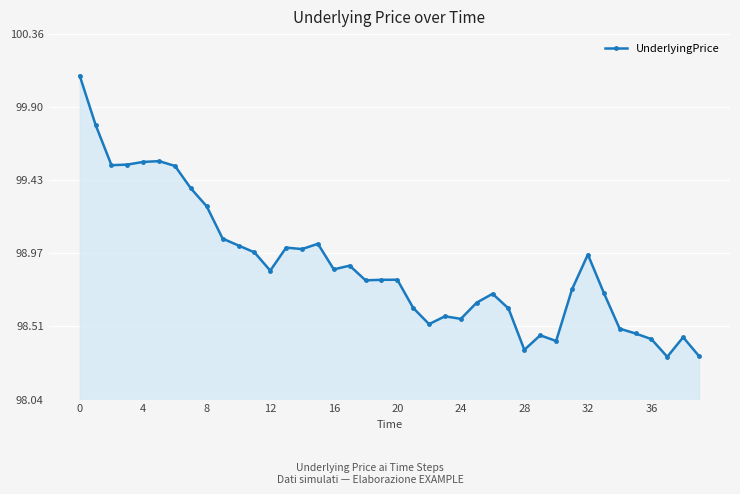

What is the difference between the second highest and second lowest values?

1.5